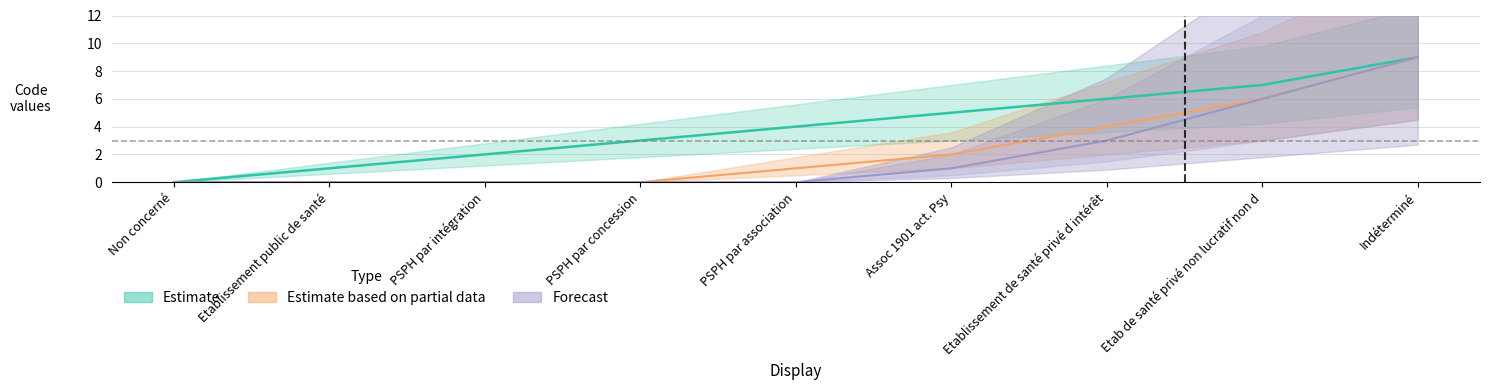

Which series has the largest range (max minus min)?

Estimate